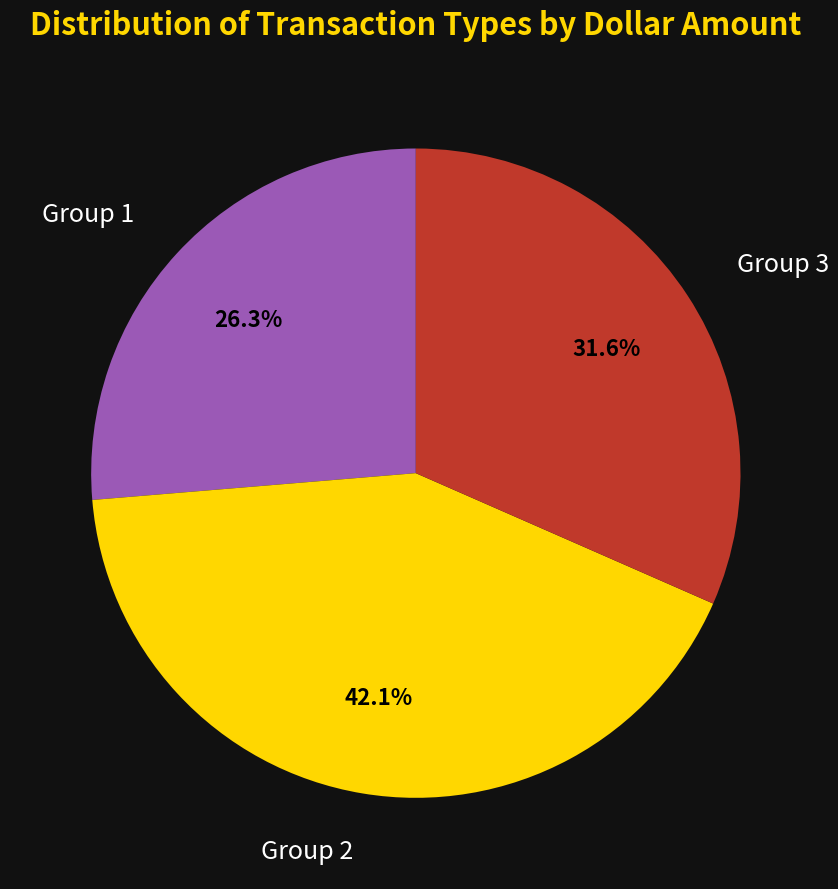

How many segments does this pie chart have?

3